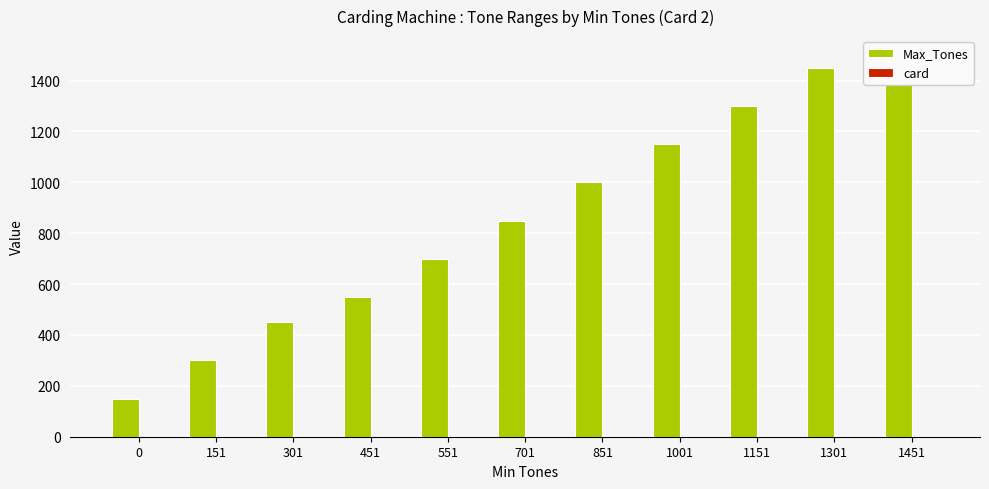

What is the value of the Max_Tones bar at the 8th from the left?

1150